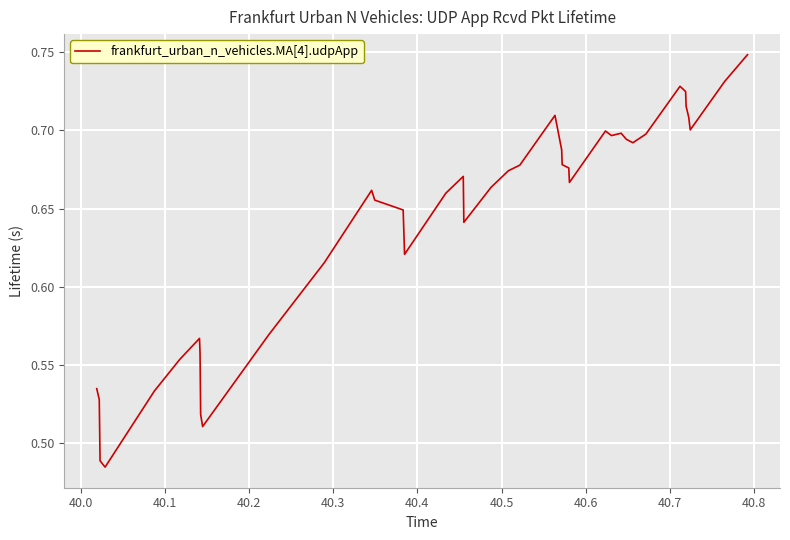

What is the difference between the maximum and minimum values?

0.3